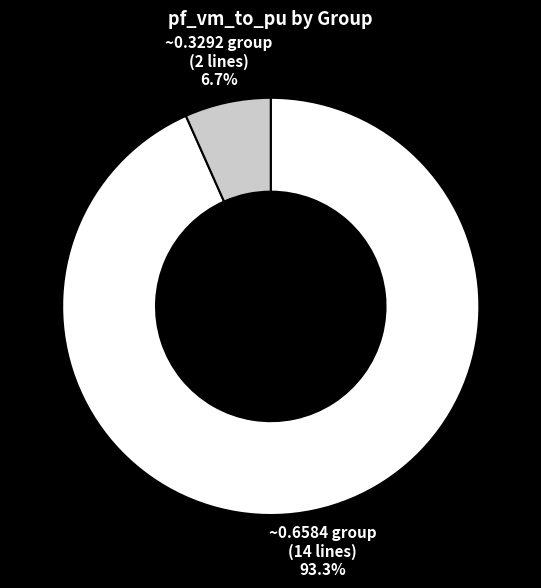

Which slice is the smallest?

~0.3292 group (2 lines)